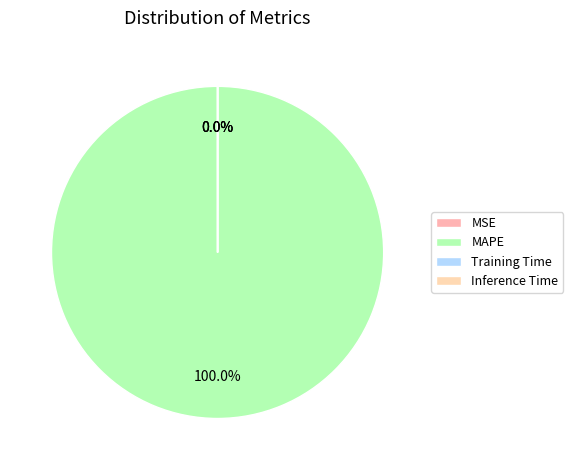

Count the number of slices in the pie.

4